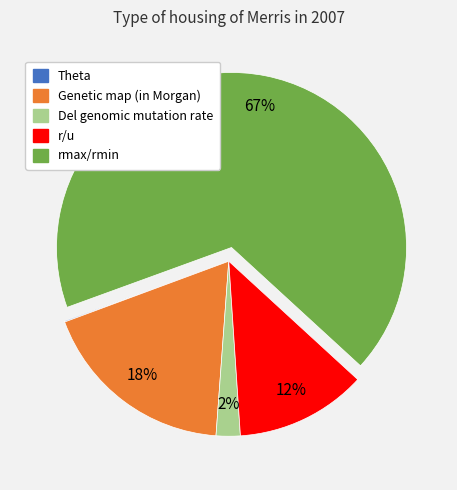

Which category has the biggest portion of the pie?

rmax/rmin